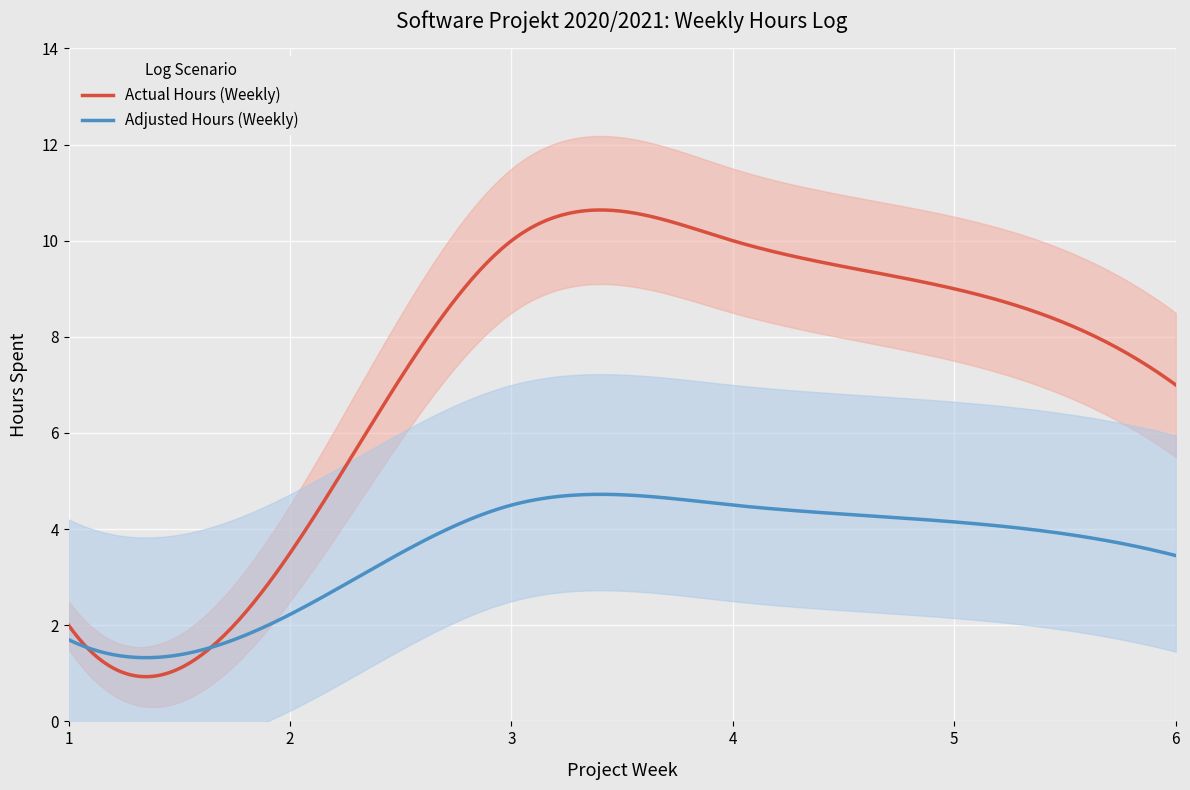

Which category has the lowest value across all series?

1